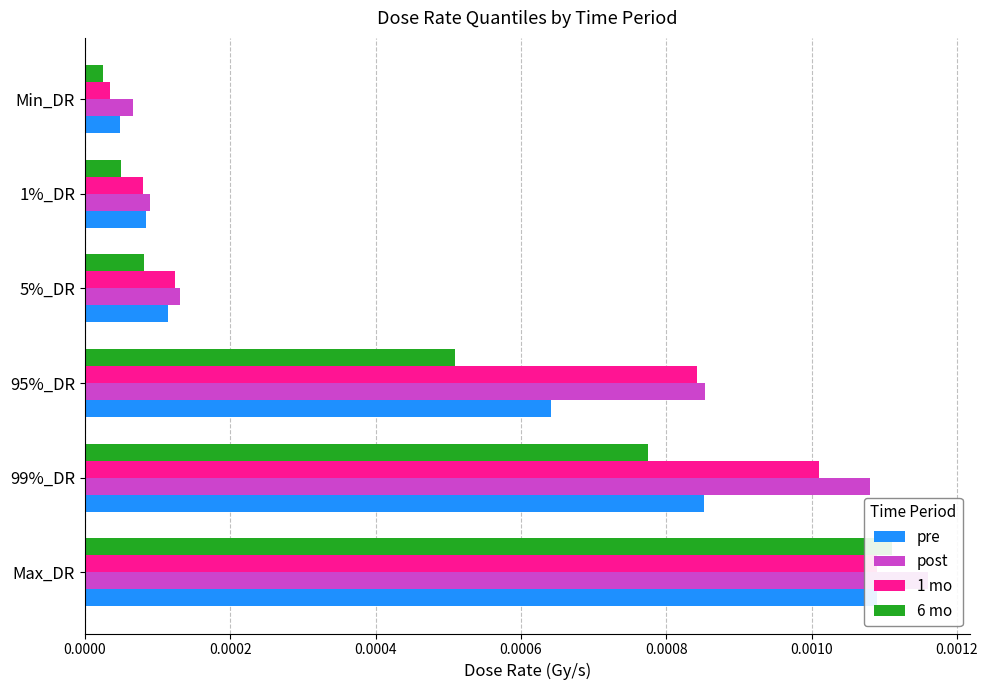

Rank the series by their average value, from lowest to highest.

6 mo, pre, 1 mo, post